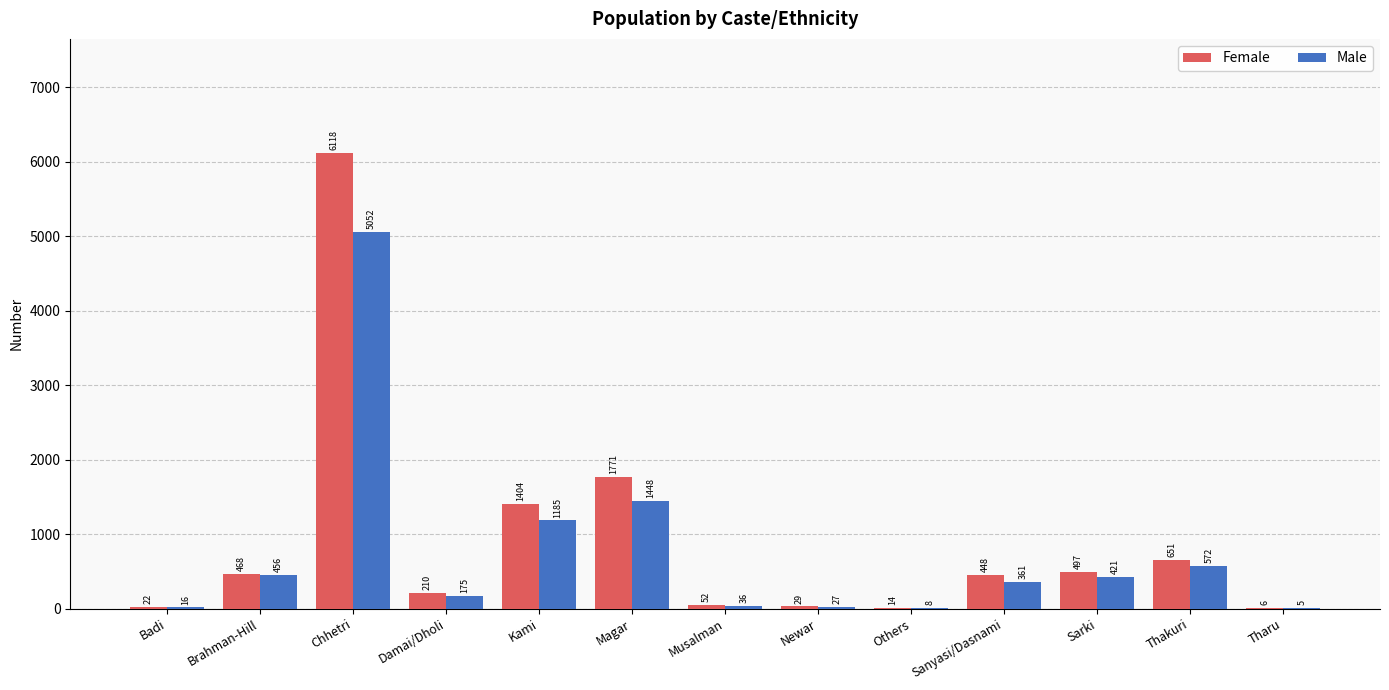

Where does the Male series first go above 361?

Brahman-Hill